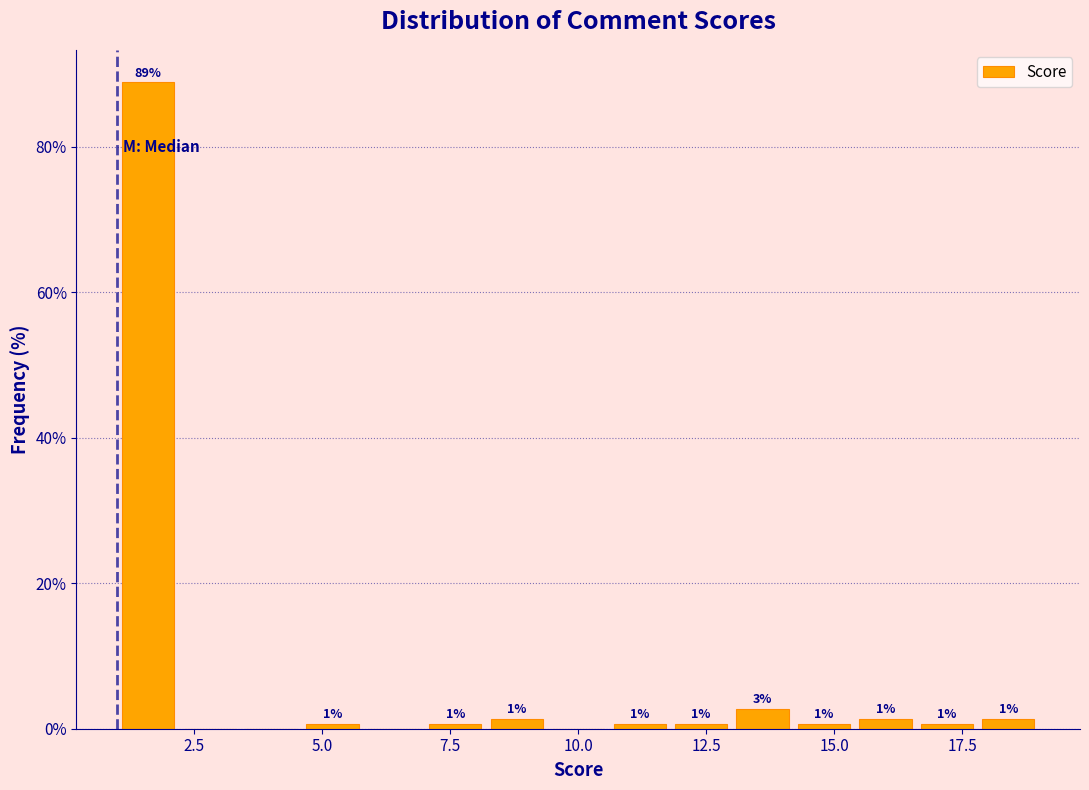

Read against the x-axis, roughly where is the centre of the tallest bar?

1.5